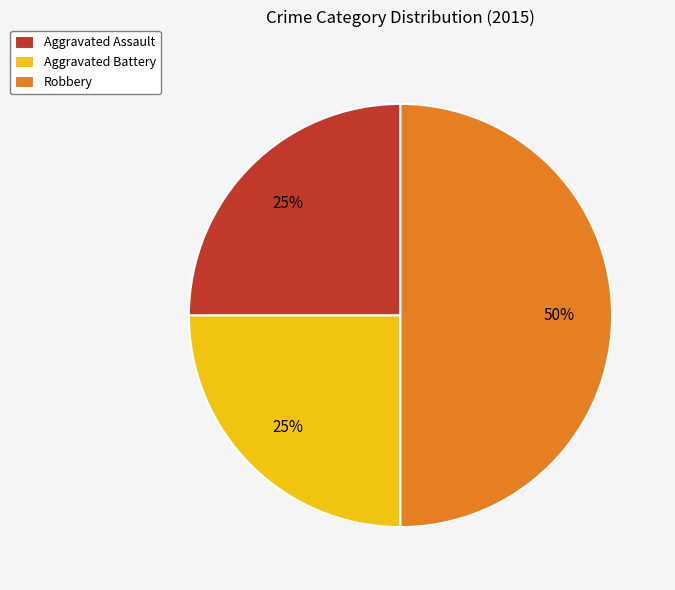

How many slices are in this pie chart?

3